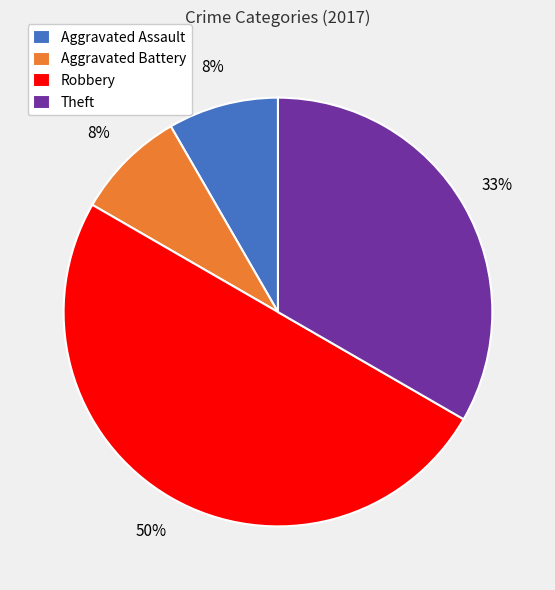

Between Robbery and Theft, which is larger?

Robbery